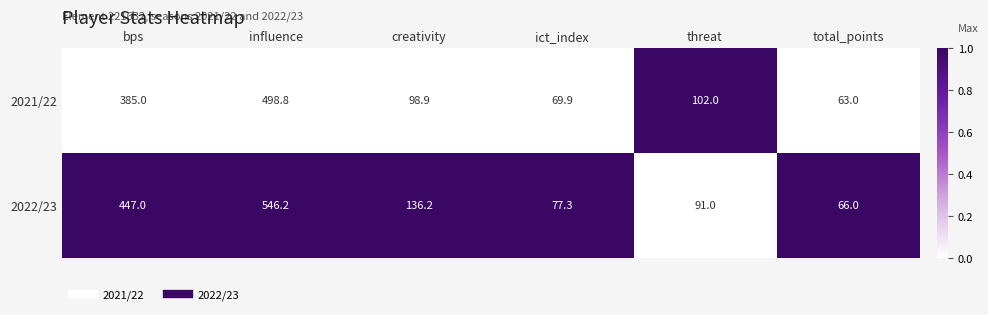

Reading right to left, transcribe all the data shown in this chart.

2021/22: total_points=63.0	threat=102.0	ict_index=69.9	creativity=98.9	influence=498.8	bps=385.0
2022/23: total_points=66.0	threat=91.0	ict_index=77.3	creativity=136.2	influence=546.2	bps=447.0